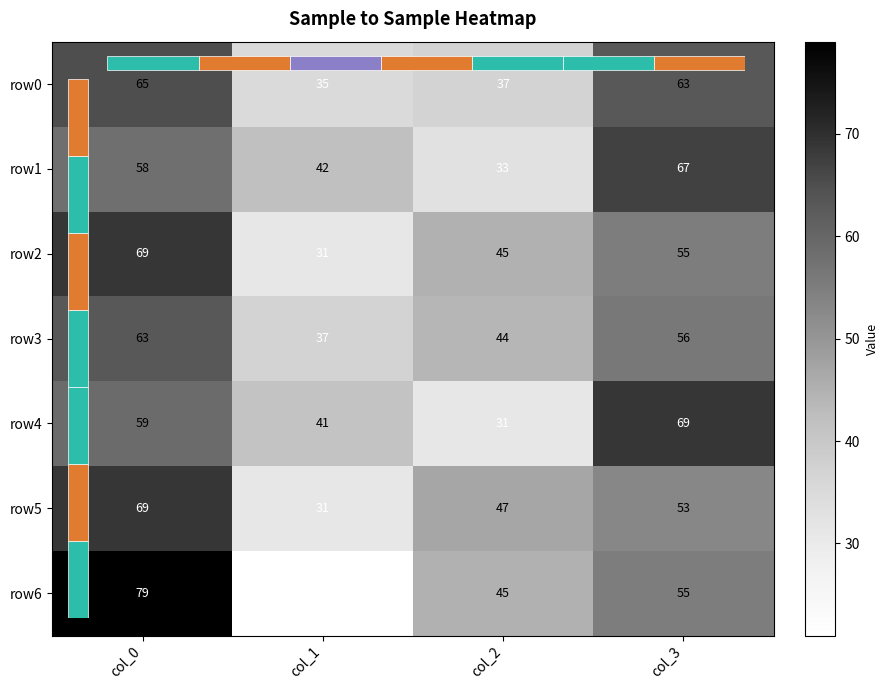

Which series changed the most between col_2 and col_3?

row4